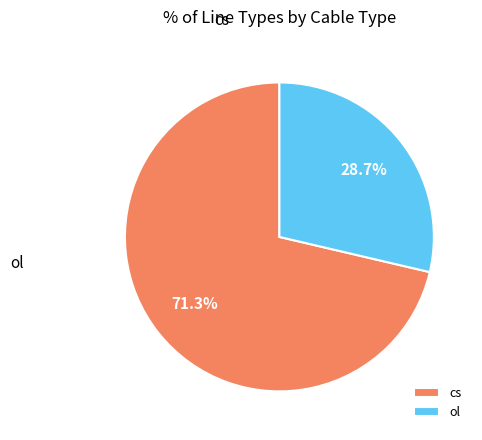

Count the number of slices in the pie.

2